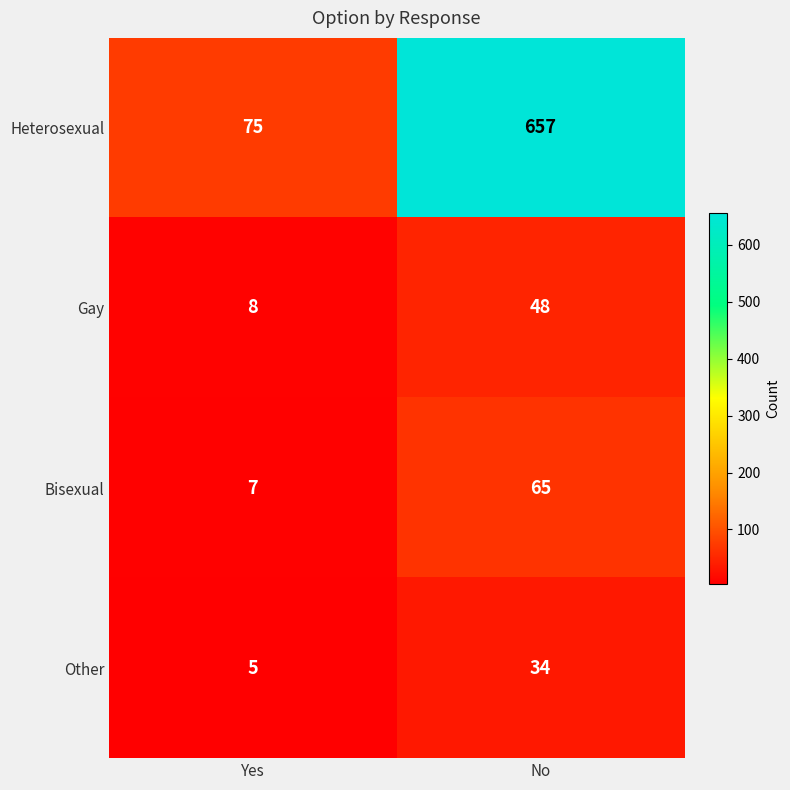

At which category is the sum across all series the highest?

No